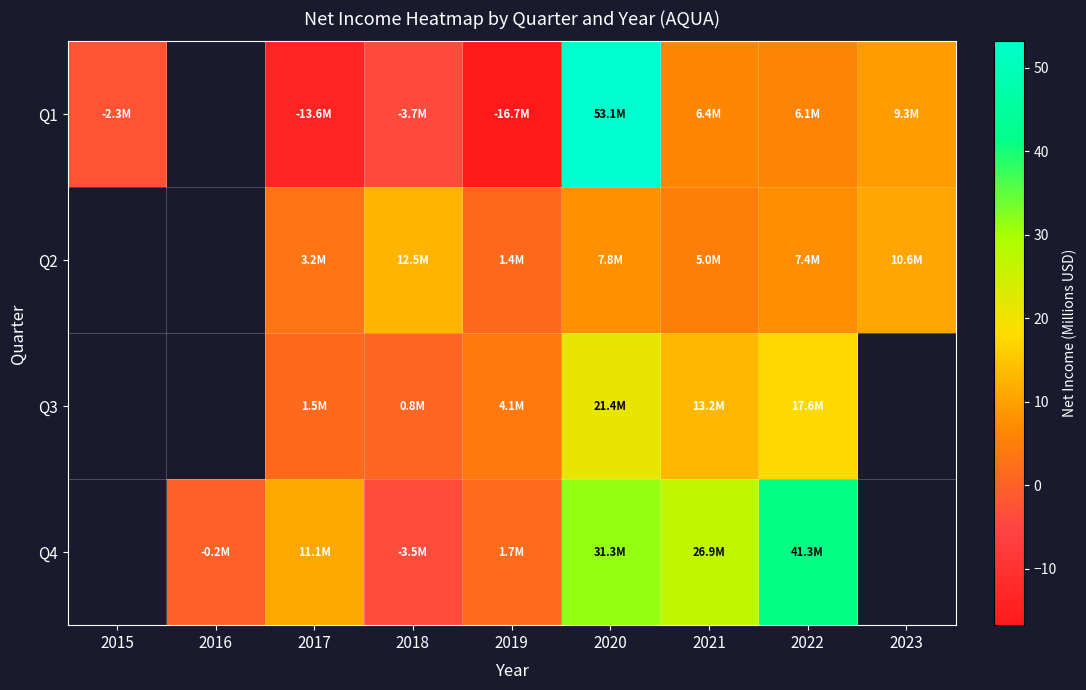

Where does the Q2 series first go above 5?

2018